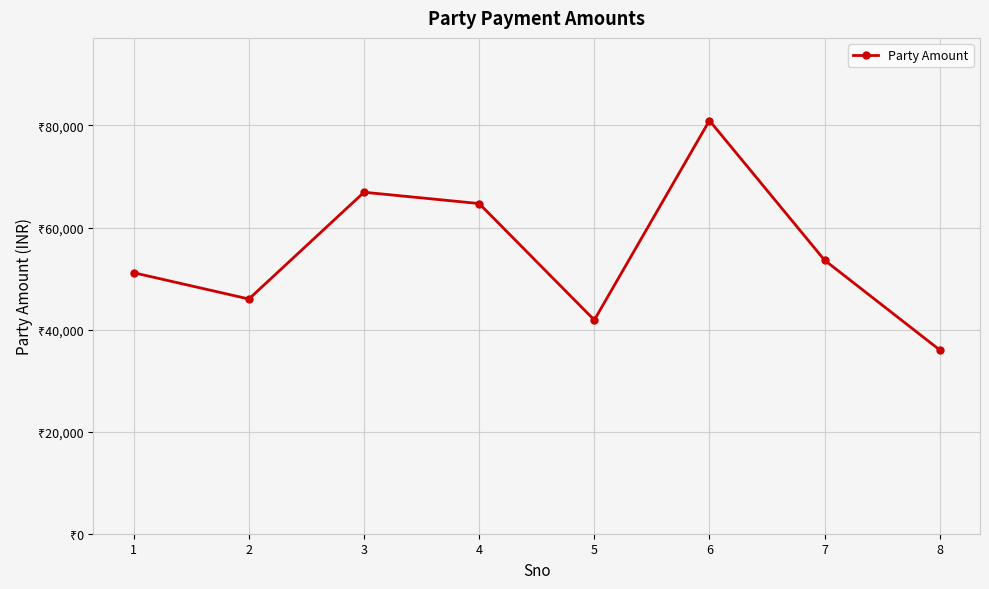

Approximately how many times larger is the value at 1 compared to 2?

1.1